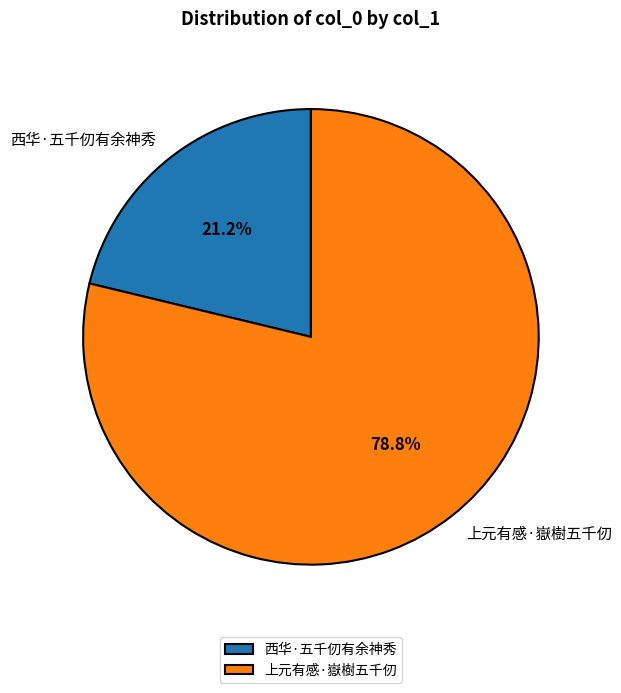

What is the ratio of the value at 上元有感·嶽樹五千仞 to the value at 西华·五千仞有余神秀?

3.7